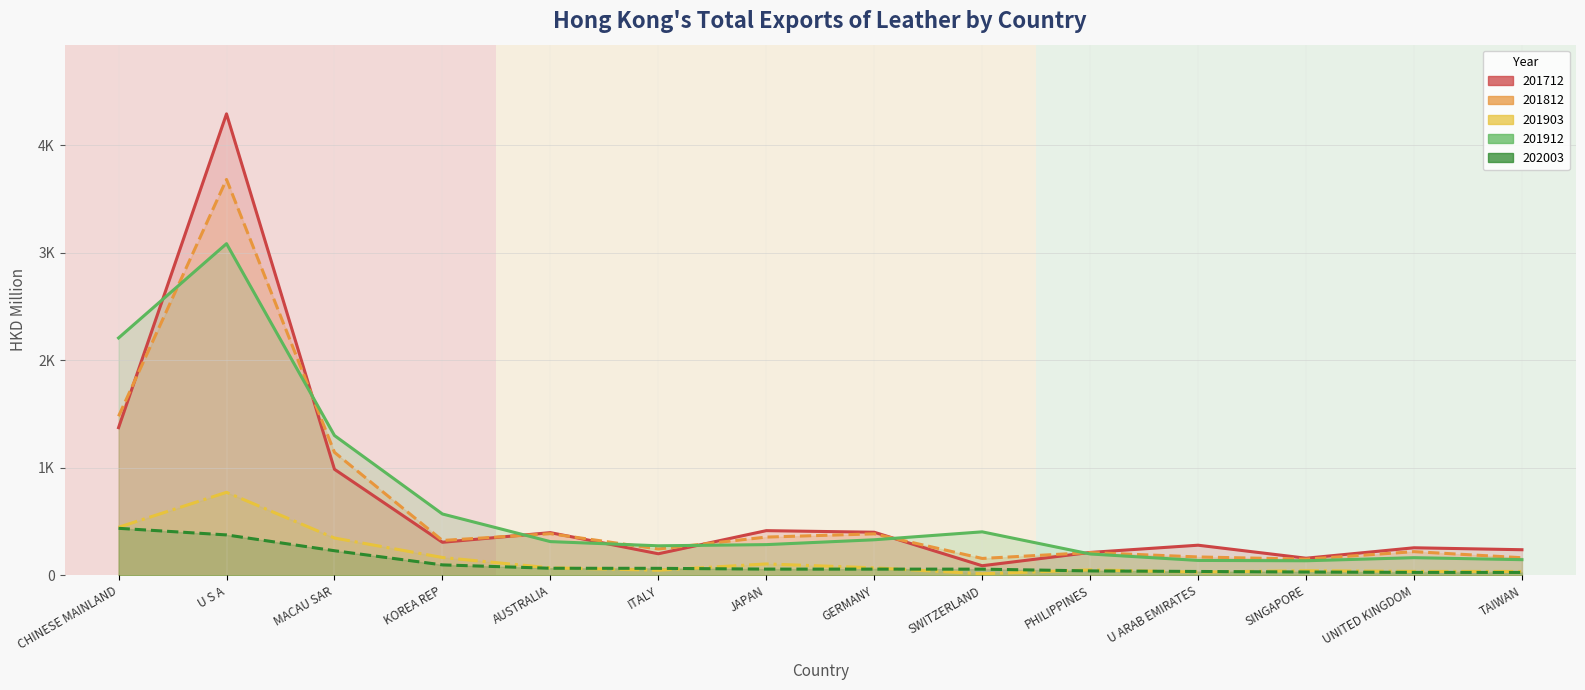

How many lines are shown in the chart?

5